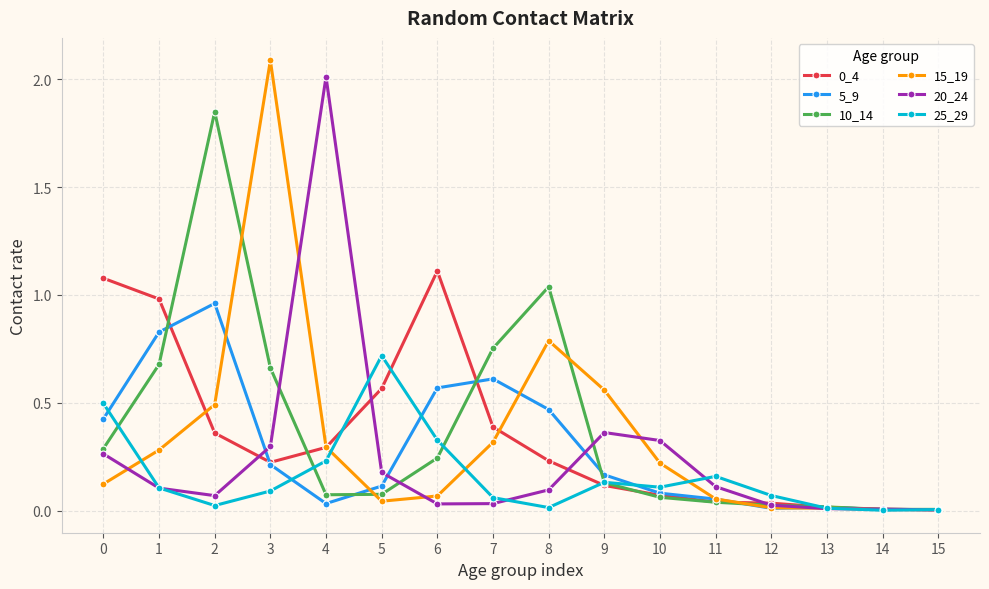

The 20_24 series shows 0.1 at 8. True or false?

True